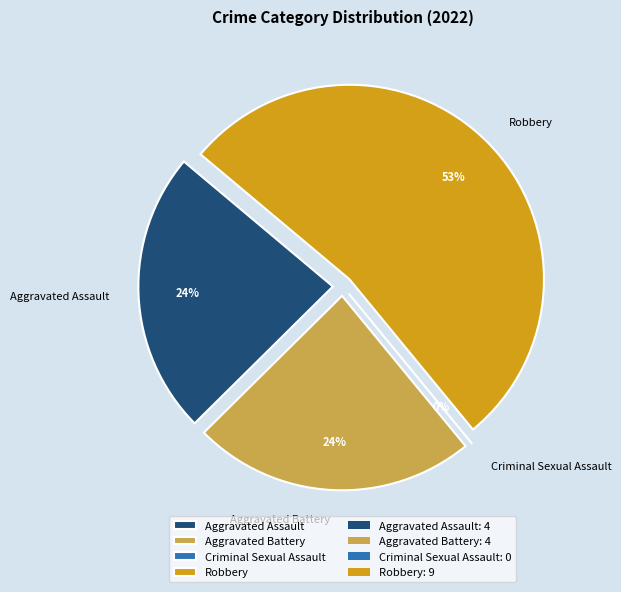

To the nearest percent, what is the average slice percentage?

25%